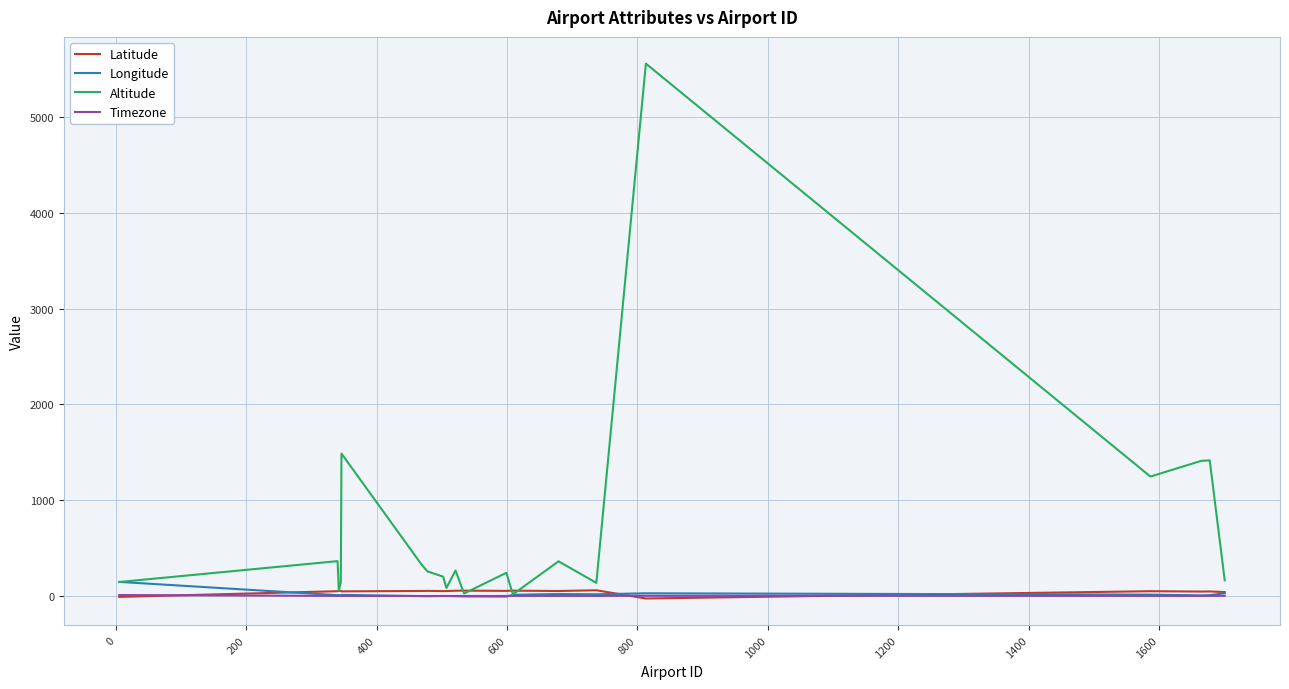

Which series has the largest total across all categories?

Altitude